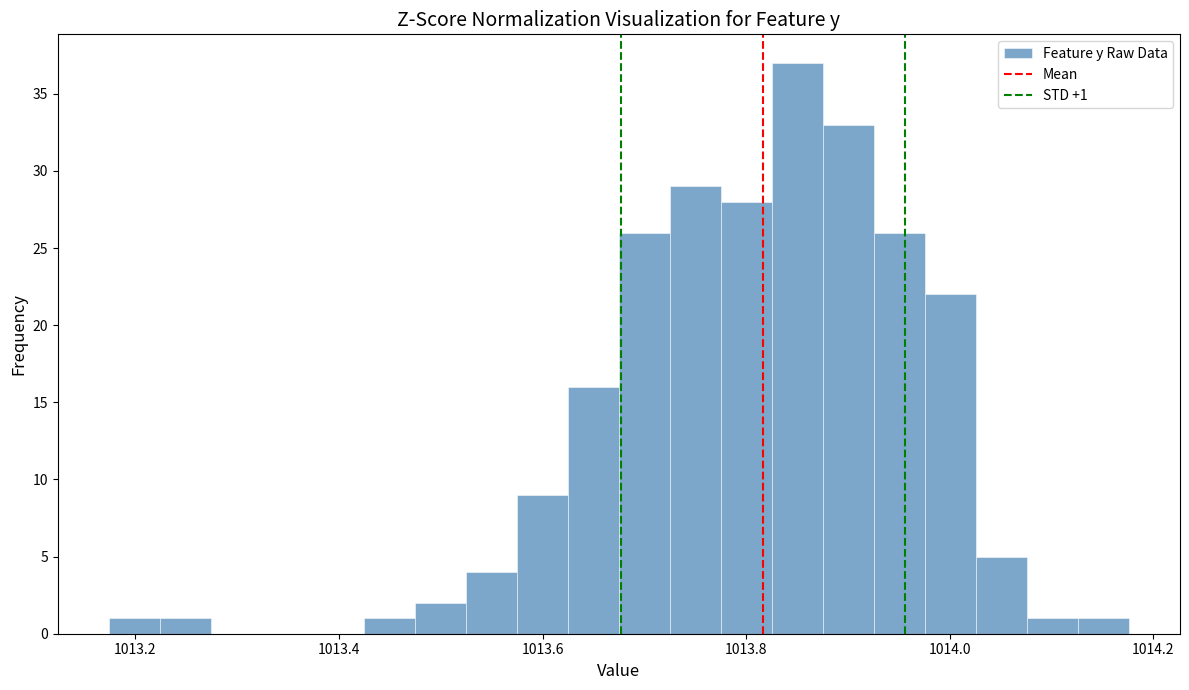

Read against the x-axis, roughly where is the centre of the tallest bar?

1013.86